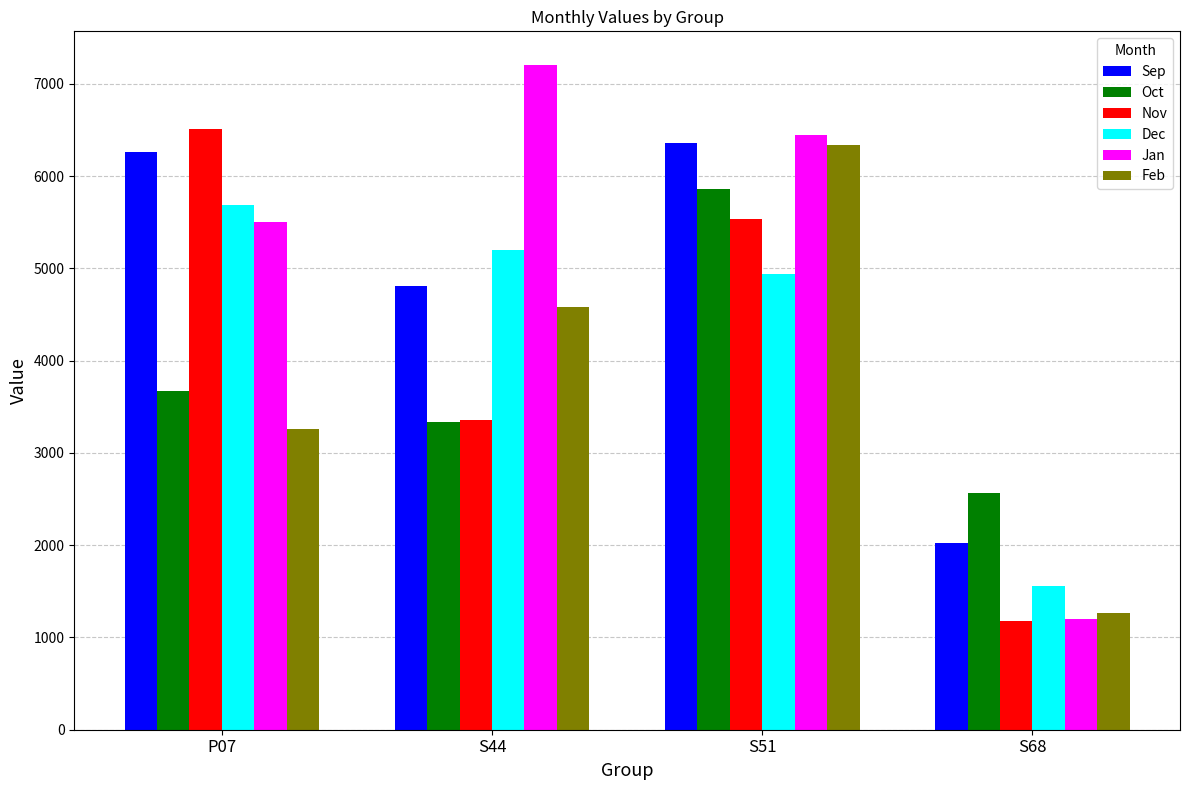

What is the minimum value for Nov?

1179.0